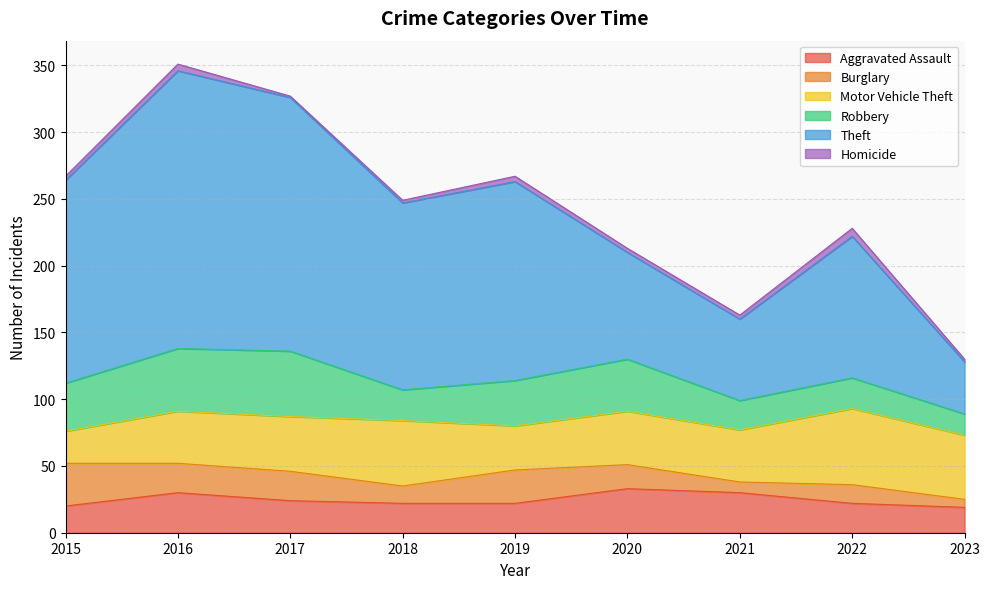

What is the spread (max minus min) of values at 2017?

189